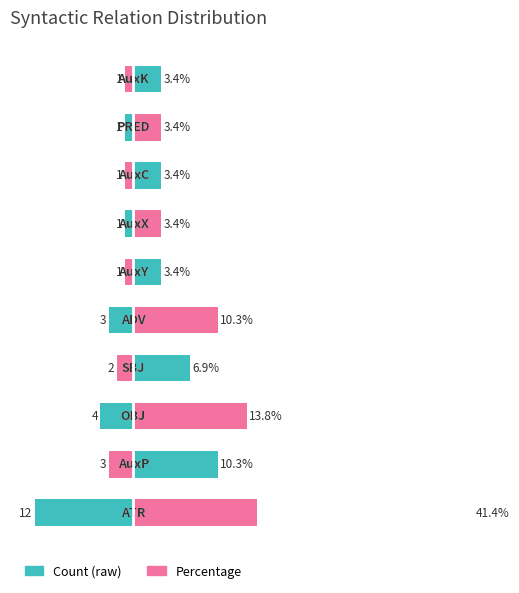

Which series changed the most between 3 and 5?

Percentage